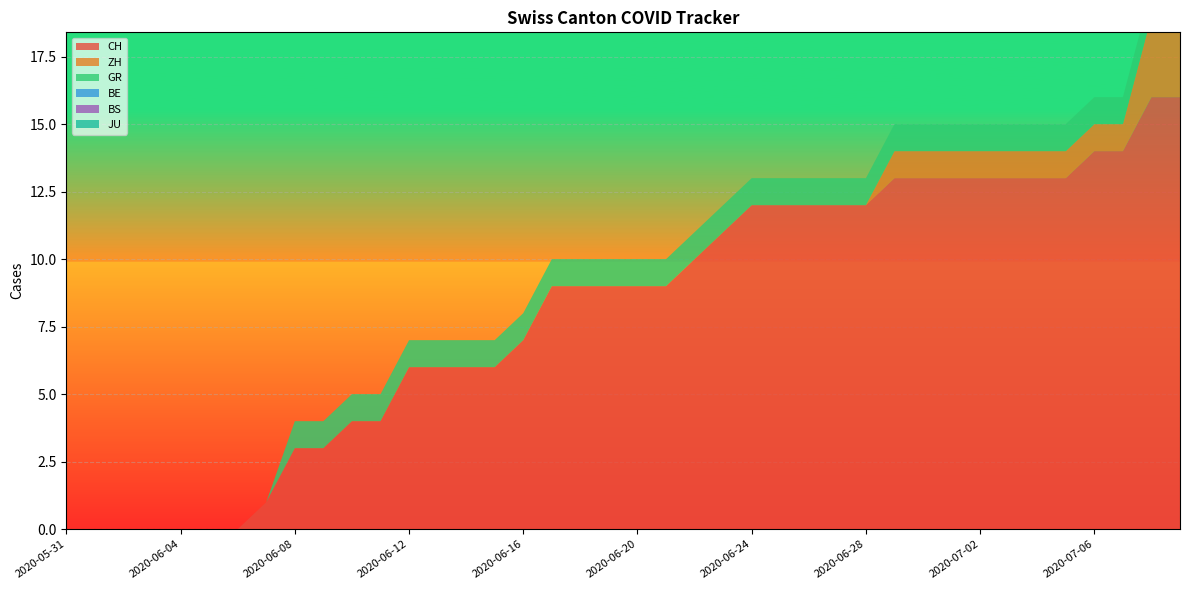

Reading left to right, extract all data points from this chart.

CH: 2020-05-31=0	2020-06-01=0	2020-06-02=0	2020-06-03=0	2020-06-04=0	2020-06-05=0	2020-06-06=0	2020-06-07=1	2020-06-08=3	2020-06-09=3	2020-06-10=4	2020-06-11=4	2020-06-12=6	2020-06-13=6	2020-06-14=6	2020-06-15=6	2020-06-16=7	2020-06-17=9	2020-06-18=9	2020-06-19=9	2020-06-20=9	2020-06-21=9	2020-06-22=10	2020-06-23=11	2020-06-24=12	2020-06-25=12	2020-06-26=12	2020-06-27=12	2020-06-28=12	2020-06-29=13	2020-06-30=13	2020-07-01=13	2020-07-02=13	2020-07-03=13	2020-07-04=13	2020-07-05=13	2020-07-06=14	2020-07-07=14	2020-07-08=16	2020-07-09=16
ZH: 2020-05-31=0	2020-06-01=0	2020-06-02=0	2020-06-03=0	2020-06-04=0	2020-06-05=0	2020-06-06=0	2020-06-07=0	2020-06-08=0	2020-06-09=0	2020-06-10=0	2020-06-11=0	2020-06-12=0	2020-06-13=0	2020-06-14=0	2020-06-15=0	2020-06-16=0	2020-06-17=0	2020-06-18=0	2020-06-19=0	2020-06-20=0	2020-06-21=0	2020-06-22=0	2020-06-23=0	2020-06-24=0	2020-06-25=0	2020-06-26=0	2020-06-27=0	2020-06-28=0	2020-06-29=1	2020-06-30=1	2020-07-01=1	2020-07-02=1	2020-07-03=1	2020-07-04=1	2020-07-05=1	2020-07-06=1	2020-07-07=1	2020-07-08=3	2020-07-09=3
GR: 2020-05-31=0	2020-06-01=0	2020-06-02=0	2020-06-03=0	2020-06-04=0	2020-06-05=0	2020-06-06=0	2020-06-07=0	2020-06-08=1	2020-06-09=1	2020-06-10=1	2020-06-11=1	2020-06-12=1	2020-06-13=1	2020-06-14=1	2020-06-15=1	2020-06-16=1	2020-06-17=1	2020-06-18=1	2020-06-19=1	2020-06-20=1	2020-06-21=1	2020-06-22=1	2020-06-23=1	2020-06-24=1	2020-06-25=1	2020-06-26=1	2020-06-27=1	2020-06-28=1	2020-06-29=1	2020-06-30=1	2020-07-01=1	2020-07-02=1	2020-07-03=1	2020-07-04=1	2020-07-05=1	2020-07-06=1	2020-07-07=1	2020-07-08=1	2020-07-09=1
BE: 2020-05-31=0	2020-06-01=0	2020-06-02=0	2020-06-03=0	2020-06-04=0	2020-06-05=0	2020-06-06=0	2020-06-07=0	2020-06-08=0	2020-06-09=0	2020-06-10=0	2020-06-11=0	2020-06-12=0	2020-06-13=0	2020-06-14=0	2020-06-15=0	2020-06-16=0	2020-06-17=0	2020-06-18=0	2020-06-19=0	2020-06-20=0	2020-06-21=0	2020-06-22=0	2020-06-23=0	2020-06-24=0	2020-06-25=0	2020-06-26=0	2020-06-27=0	2020-06-28=0	2020-06-29=0	2020-06-30=0	2020-07-01=0	2020-07-02=0	2020-07-03=0	2020-07-04=0	2020-07-05=0	2020-07-06=0	2020-07-07=0	2020-07-08=0	2020-07-09=0
BS: 2020-05-31=0	2020-06-01=0	2020-06-02=0	2020-06-03=0	2020-06-04=0	2020-06-05=0	2020-06-06=0	2020-06-07=0	2020-06-08=0	2020-06-09=0	2020-06-10=0	2020-06-11=0	2020-06-12=0	2020-06-13=0	2020-06-14=0	2020-06-15=0	2020-06-16=0	2020-06-17=0	2020-06-18=0	2020-06-19=0	2020-06-20=0	2020-06-21=0	2020-06-22=0	2020-06-23=0	2020-06-24=0	2020-06-25=0	2020-06-26=0	2020-06-27=0	2020-06-28=0	2020-06-29=0	2020-06-30=0	2020-07-01=0	2020-07-02=0	2020-07-03=0	2020-07-04=0	2020-07-05=0	2020-07-06=0	2020-07-07=0	2020-07-08=0	2020-07-09=0
JU: 2020-05-31=0	2020-06-01=0	2020-06-02=0	2020-06-03=0	2020-06-04=0	2020-06-05=0	2020-06-06=0	2020-06-07=0	2020-06-08=0	2020-06-09=0	2020-06-10=0	2020-06-11=0	2020-06-12=0	2020-06-13=0	2020-06-14=0	2020-06-15=0	2020-06-16=0	2020-06-17=0	2020-06-18=0	2020-06-19=0	2020-06-20=0	2020-06-21=0	2020-06-22=0	2020-06-23=0	2020-06-24=0	2020-06-25=0	2020-06-26=0	2020-06-27=0	2020-06-28=0	2020-06-29=0	2020-06-30=0	2020-07-01=0	2020-07-02=0	2020-07-03=0	2020-07-04=0	2020-07-05=0	2020-07-06=0	2020-07-07=0	2020-07-08=0	2020-07-09=0